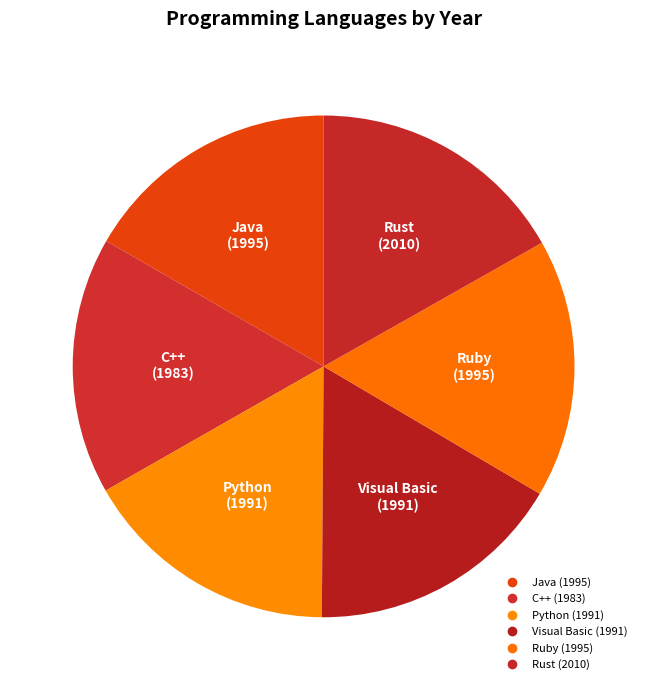

Count the number of slices in the pie.

6